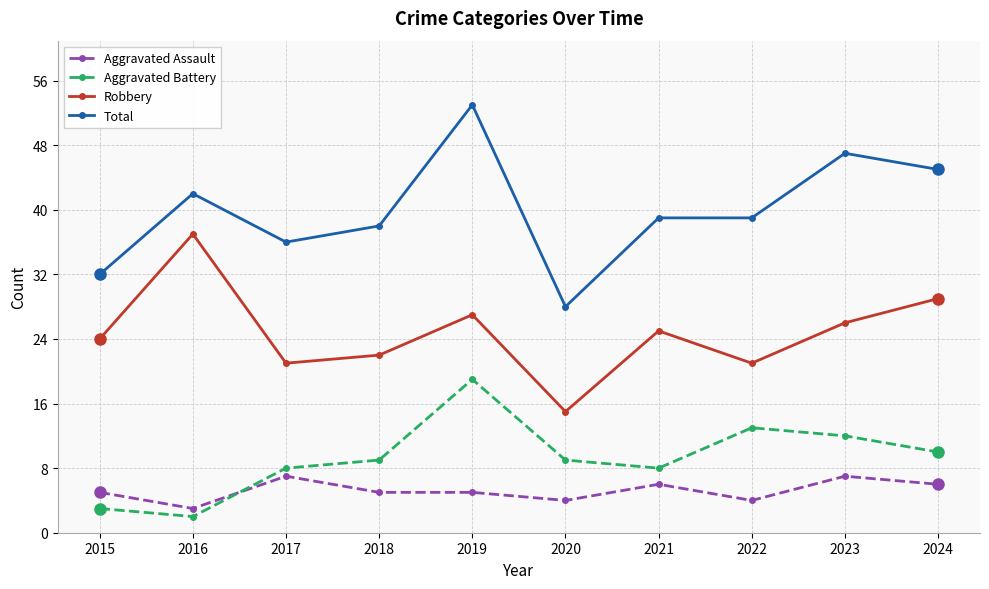

What is the value of the Aggravated Assault point at the 10th from the left?

6